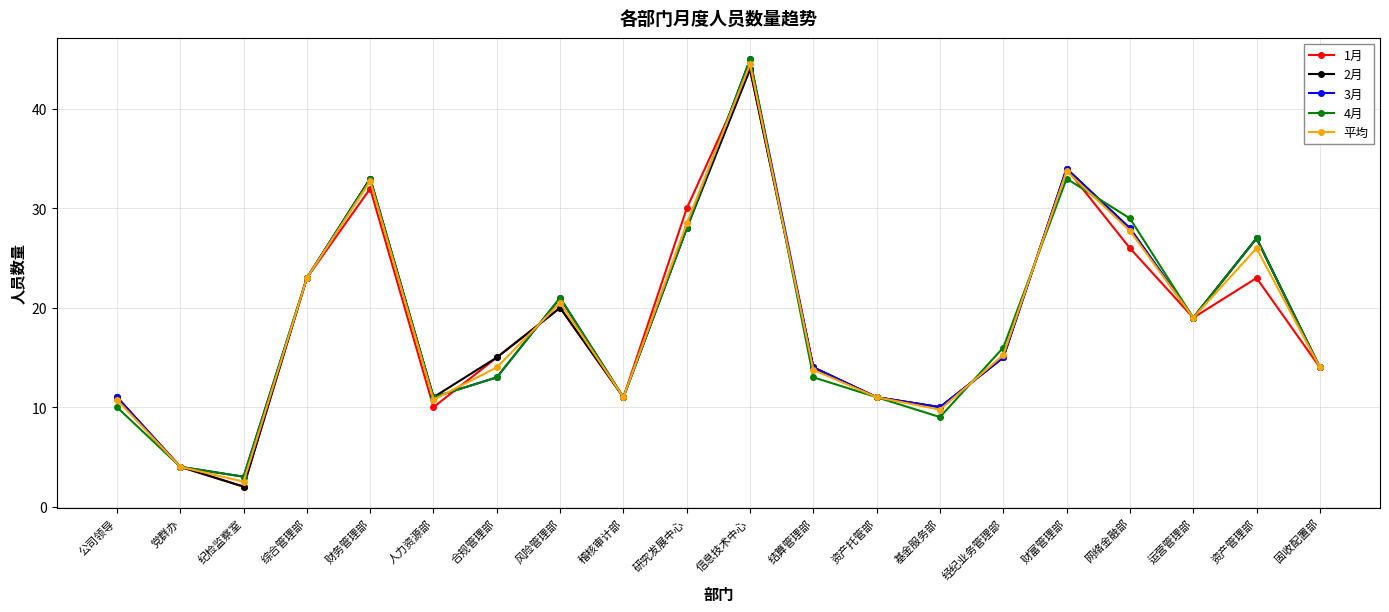

True or false: 1月 has a value of 15.0 at 经纪业务管理部.

True